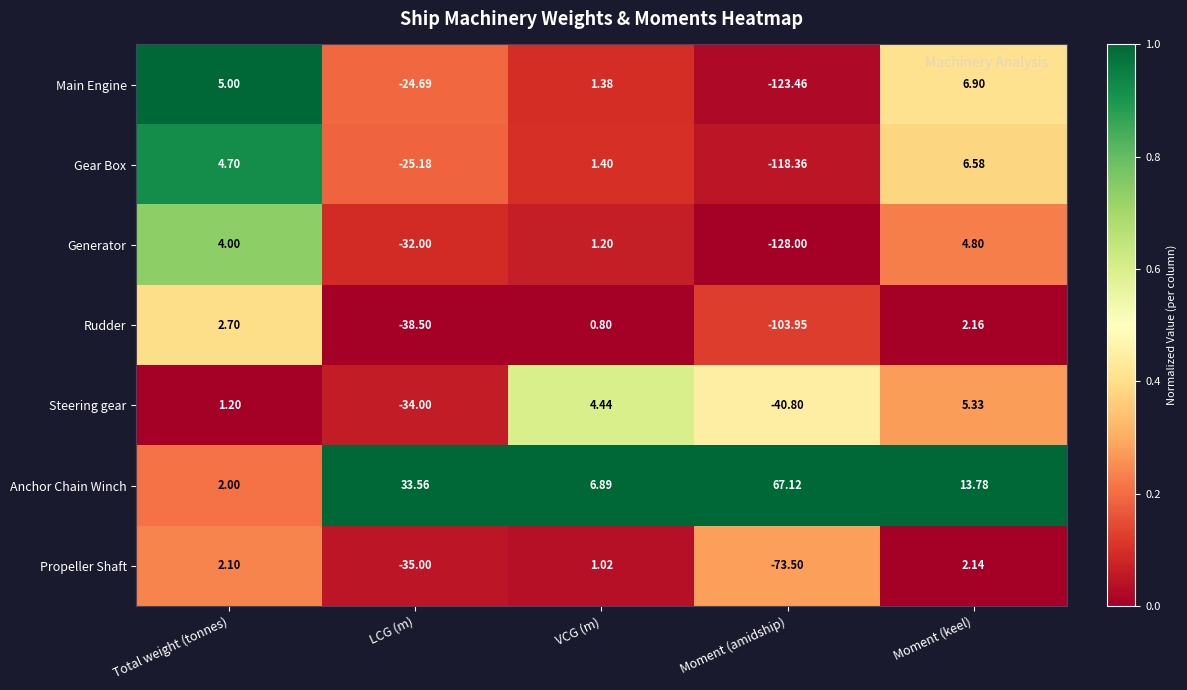

Which series has the widest spread of values?

Generator